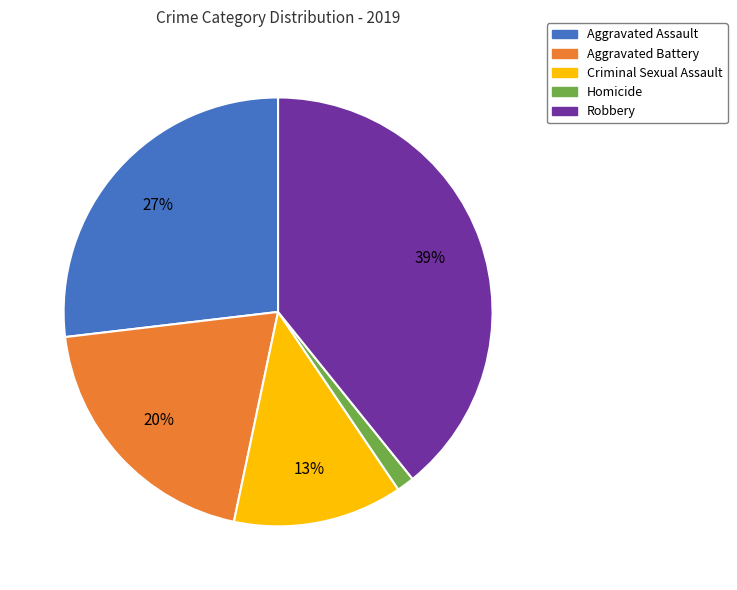

Do Aggravated Battery and Robbery together represent more than half of the pie?

Yes